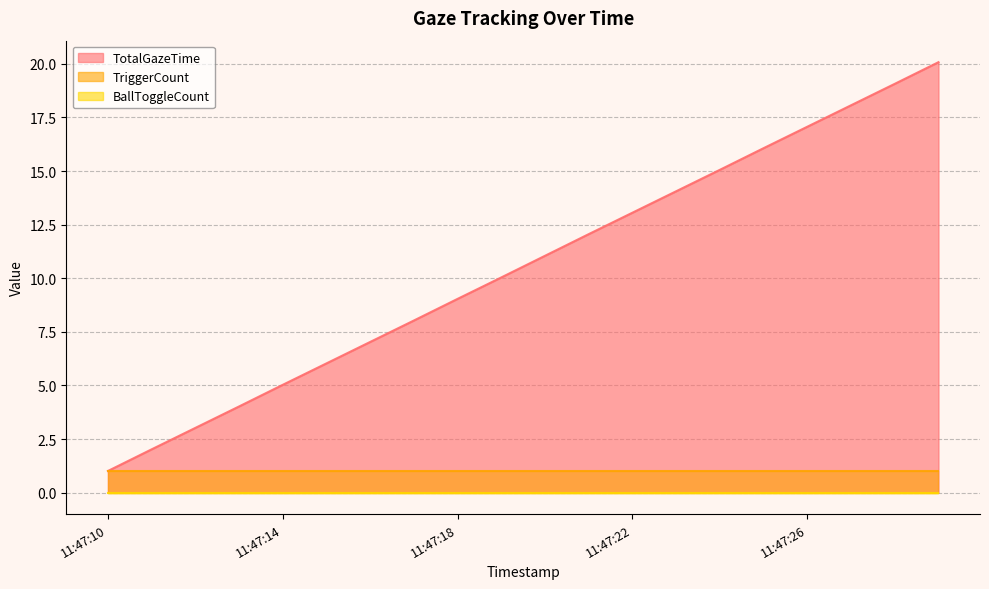

True or false: BallToggleCount has more than 0 points higher than both neighbors.

False